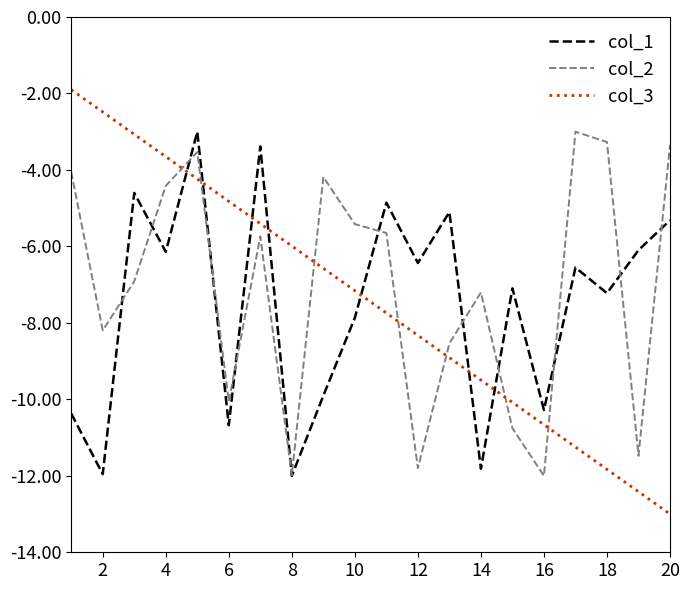

Which series has the largest range (max minus min)?

col_3